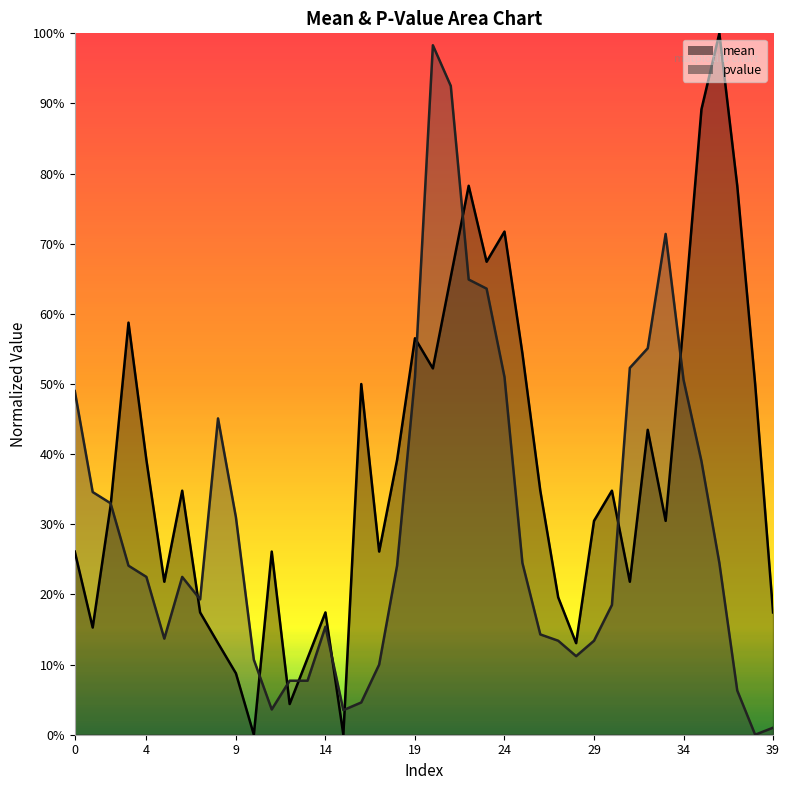

What is the value of the mean point at the 3rd from the left?

0.3